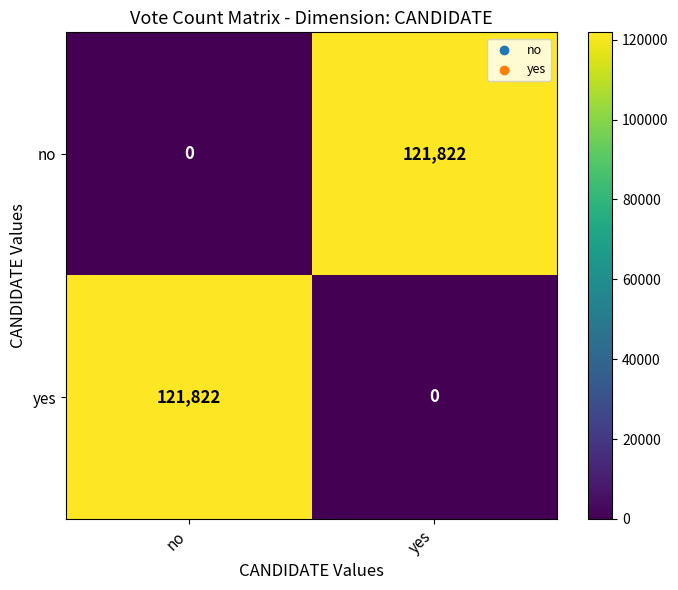

Reading right to left, transcribe all the data shown in this chart.

no: 121822	0
yes: 0	121822